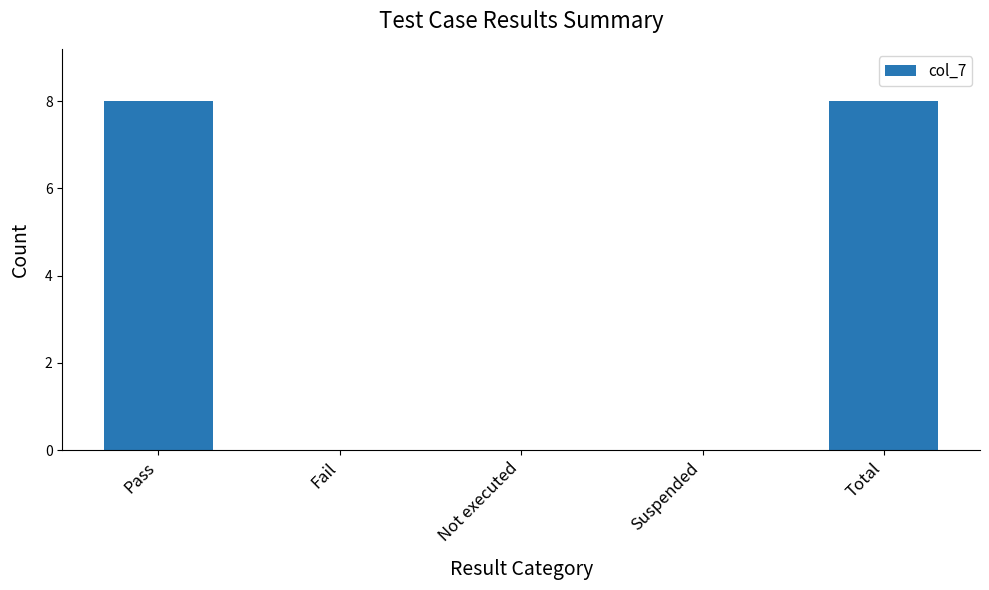

What is the approximate value at Total?

8